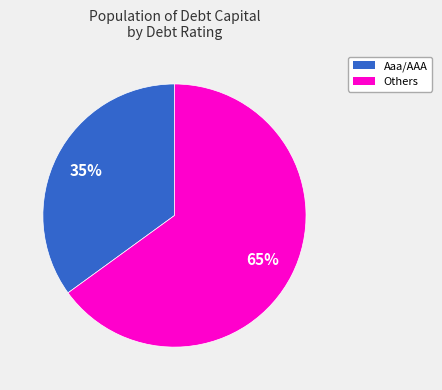

To the nearest percent, what is the average slice percentage?

50%